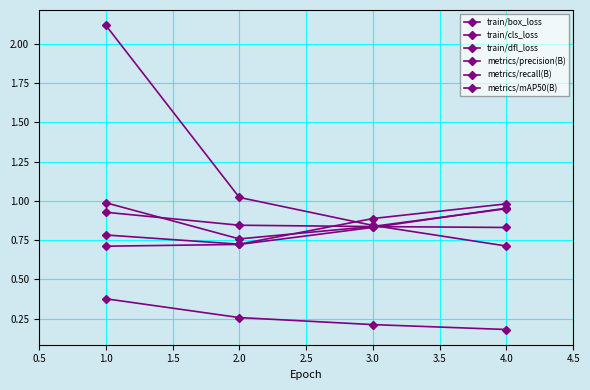

How many lines are shown in the chart?

6